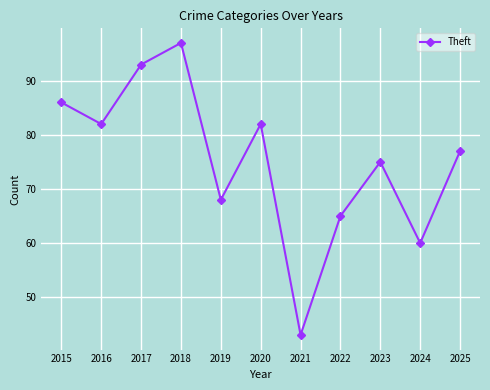

How many lines are shown in the chart?

1